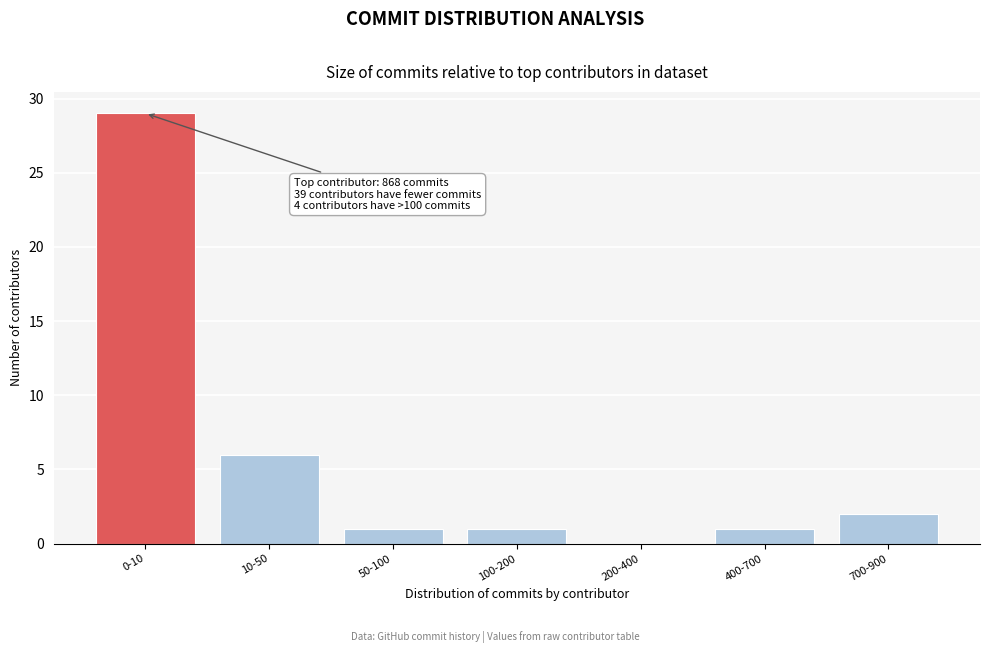

Reading right to left, extract all data points from this chart.

700-900=2	400-700=1	200-400=0	100-200=1	50-100=1	10-50=6	0-10=29